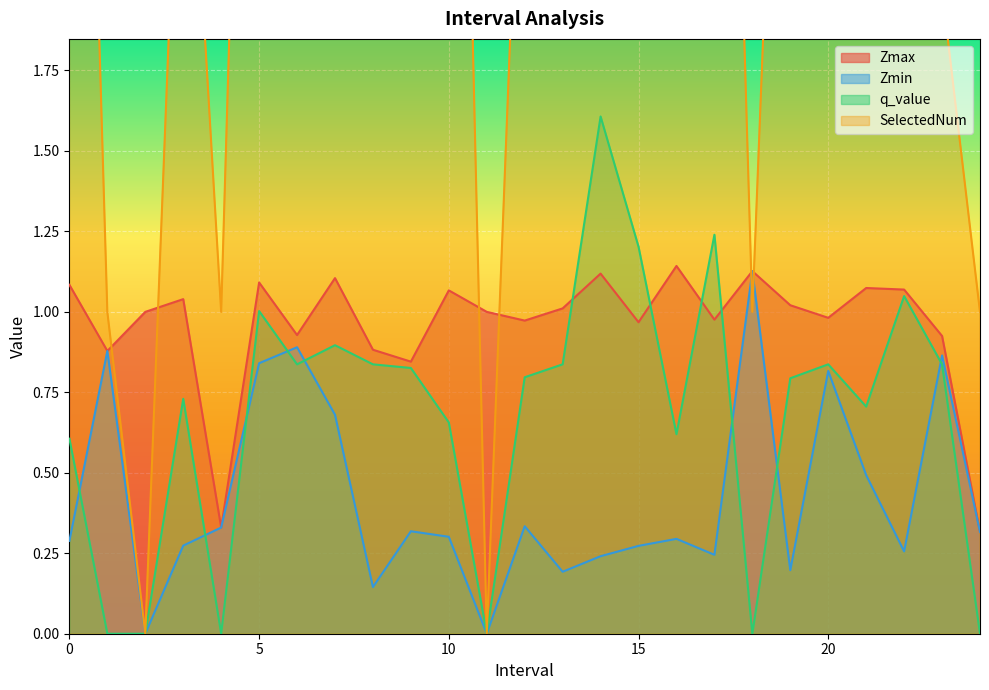

Where is the first local maximum for Zmax?

3.0